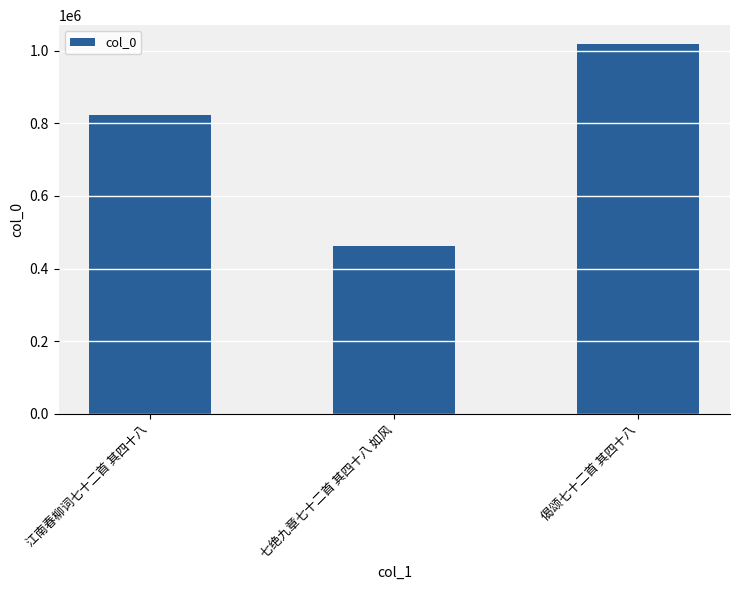

List the labels in order of value, largest first.

偈颂七十二首 其四十八, 江南春柳词七十二首 其四十八, 七绝九章七十二首 其四十八 如风